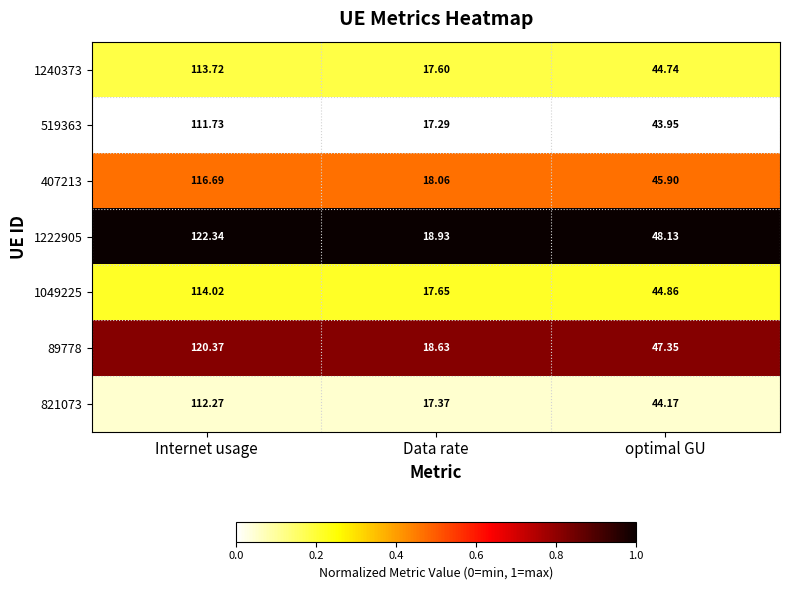

At which label does 89778 reach its peak?

Internet usage